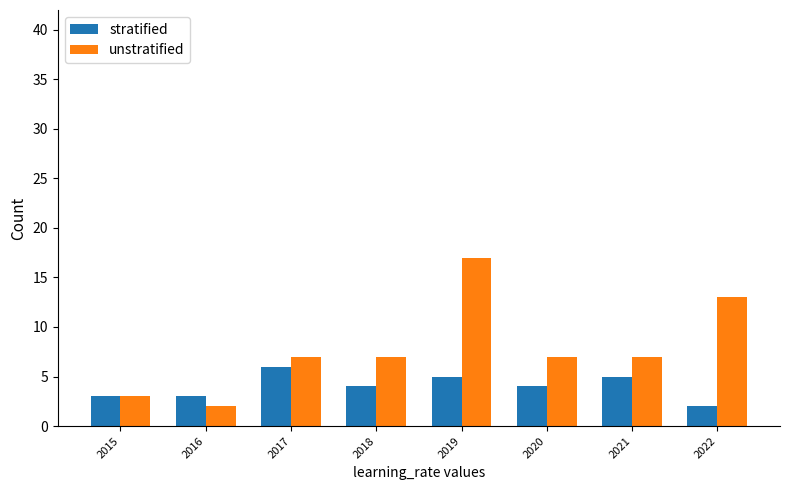

What is the spread (max minus min) of values at 2019?

12